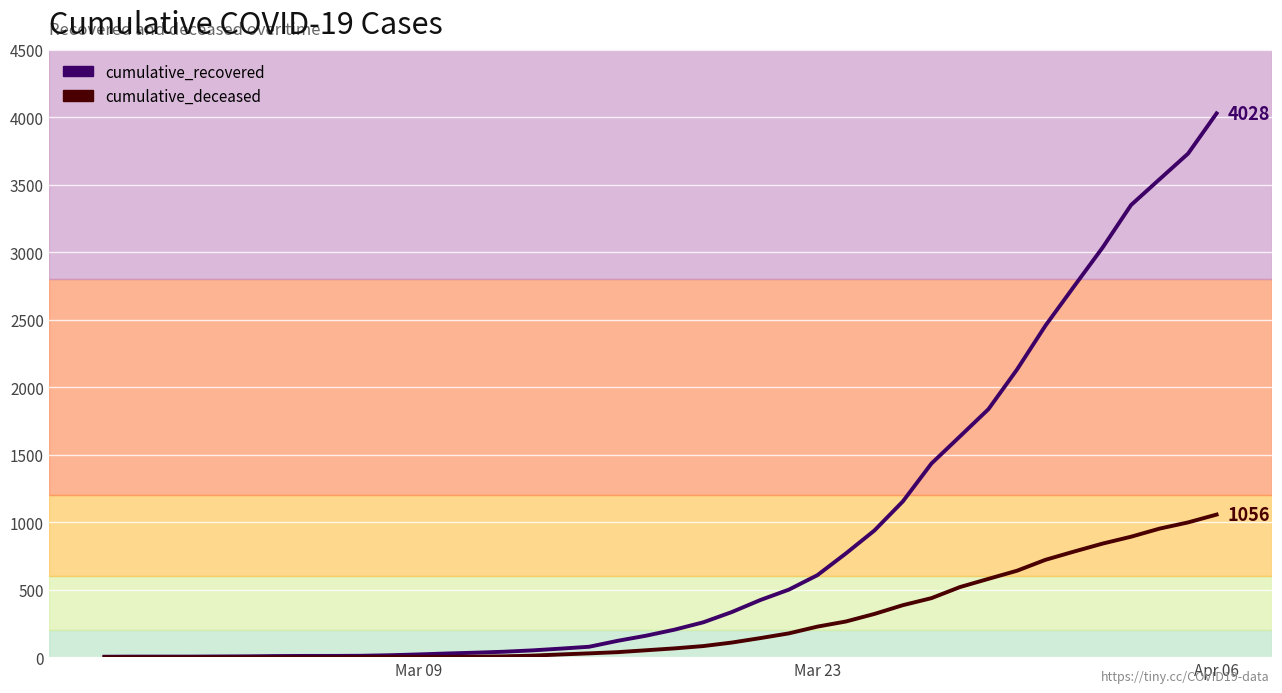

How many lines are shown in the chart?

2